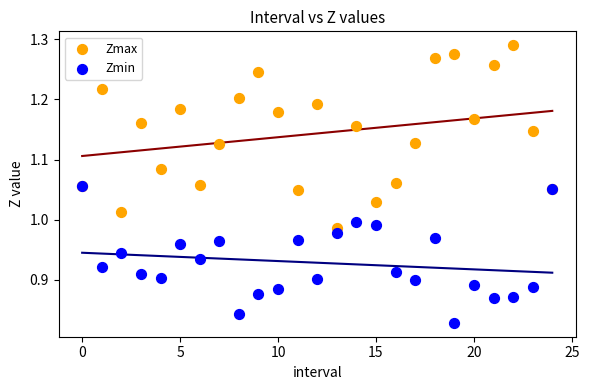

Which series has the largest Y range (max minus min)?

Zmax